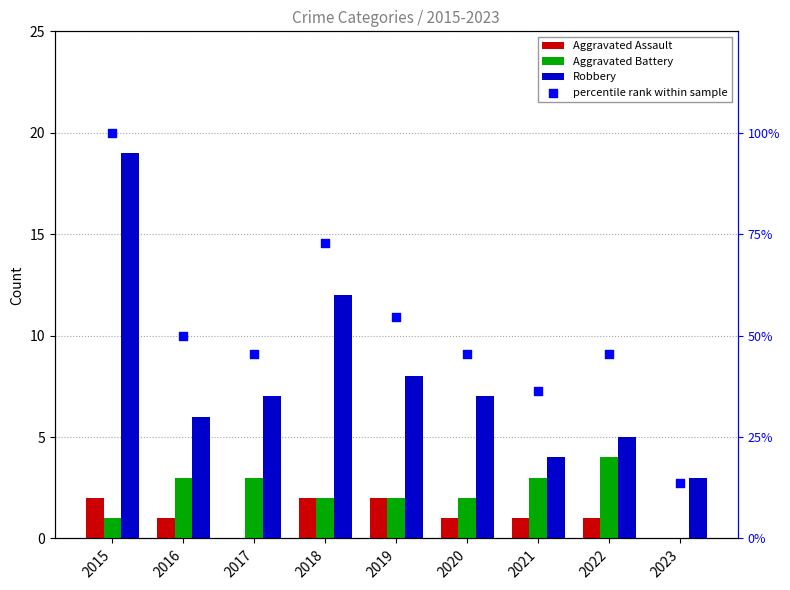

Which series reaches the maximum Y coordinate?

percentile rank within sample